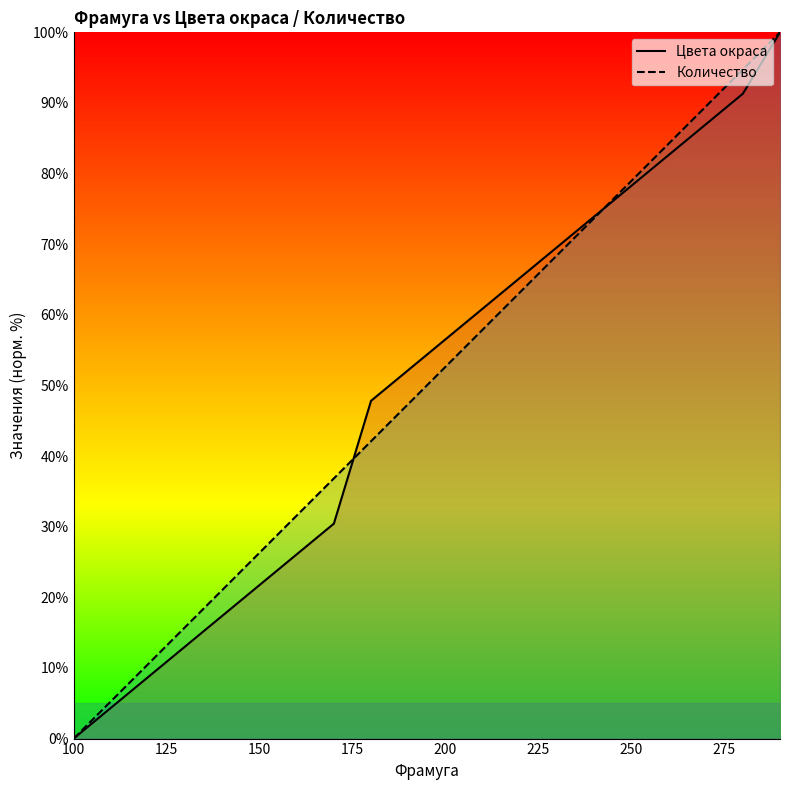

The Количество series shows 26.3 at 150. True or false?

True